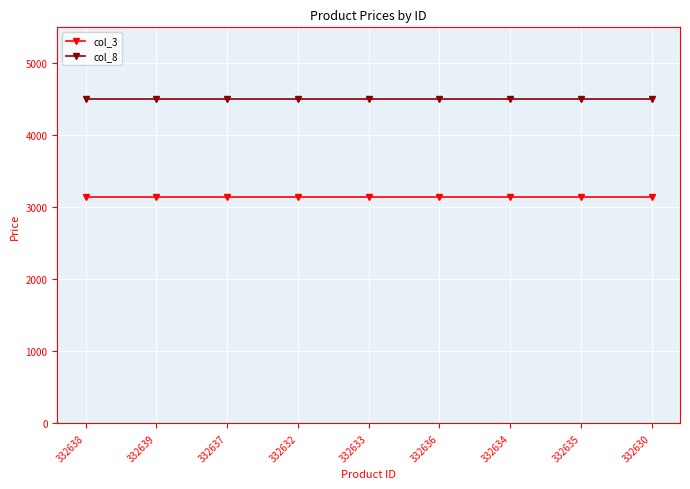

True or false: col_3 and col_8 intersect in this chart.

False